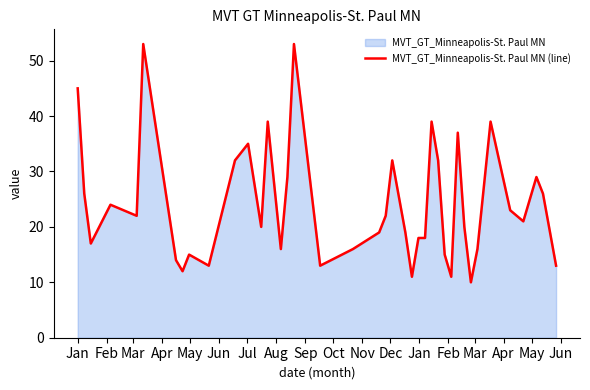

What is the difference between the maximum and minimum values?

43